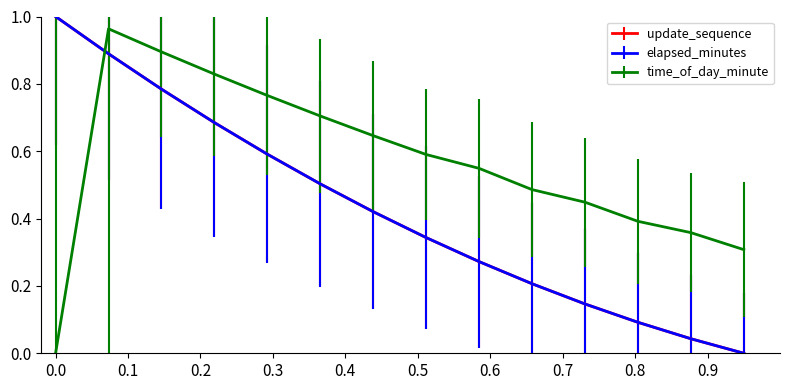

What is the value of the elapsed_minutes point at the 7th from the left?

0.4